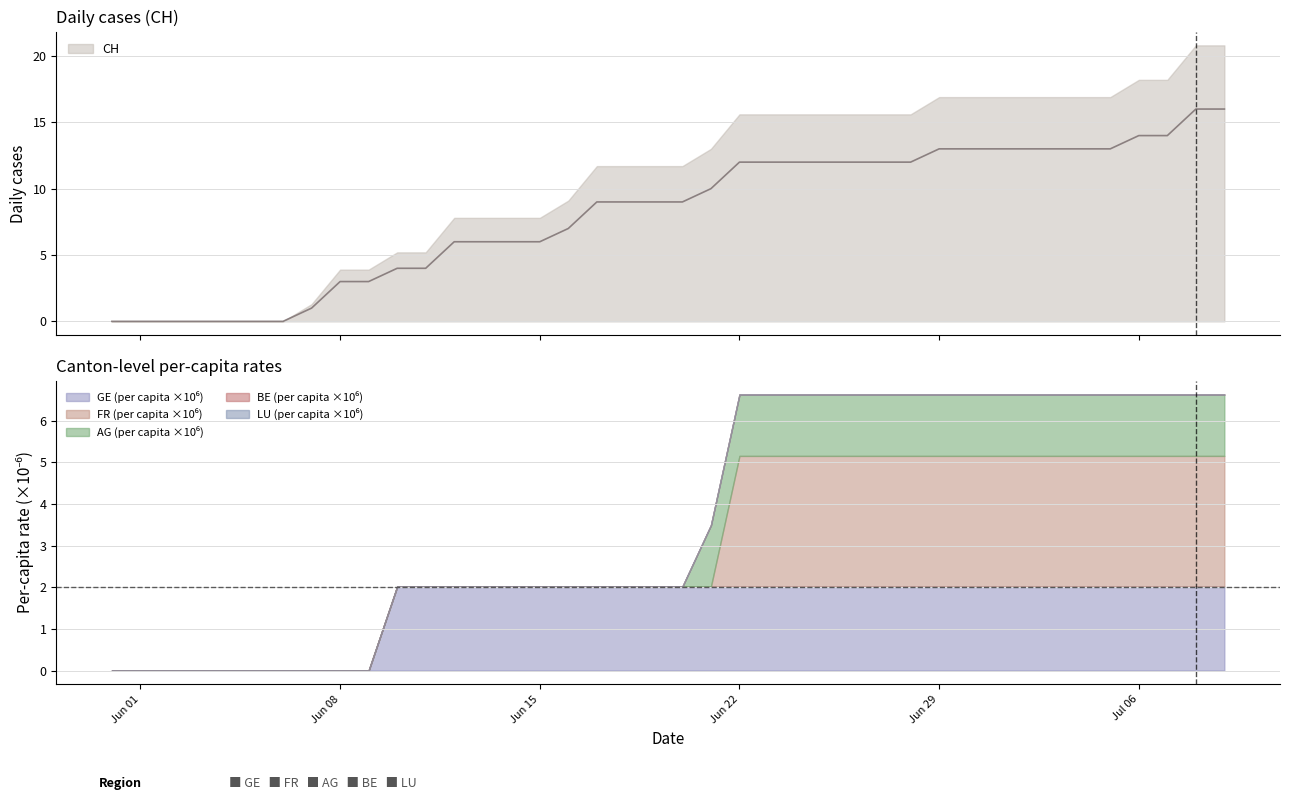

How many lines are shown in the chart?

6